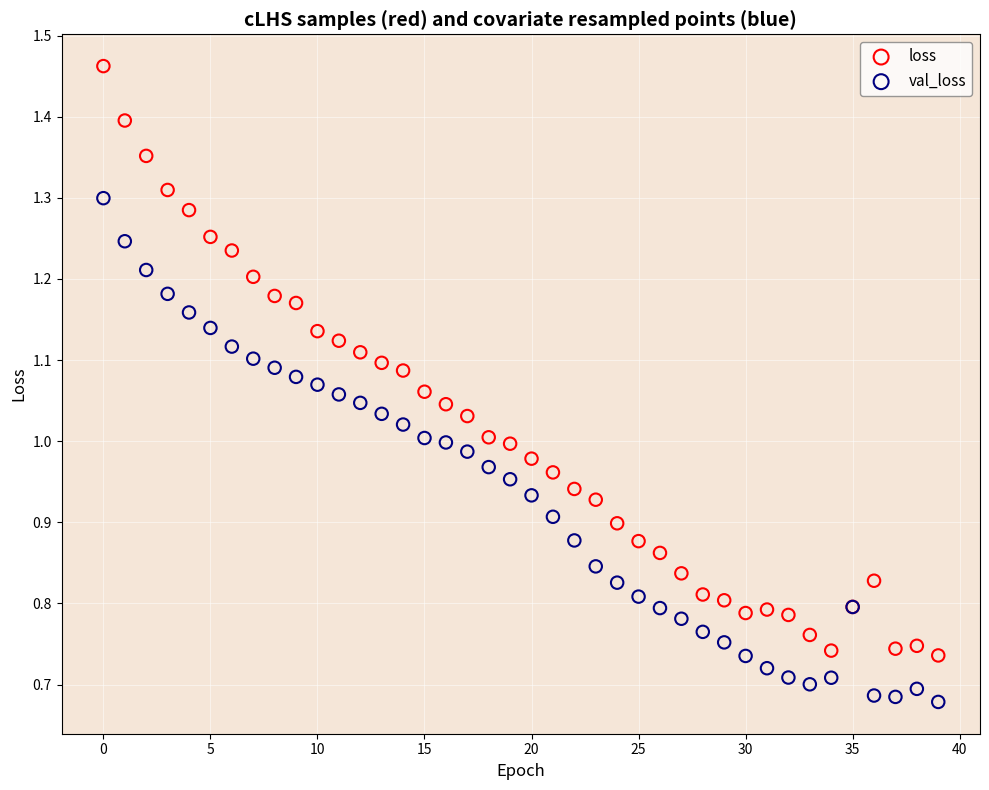

Which series reaches the minimum Y coordinate?

val_loss